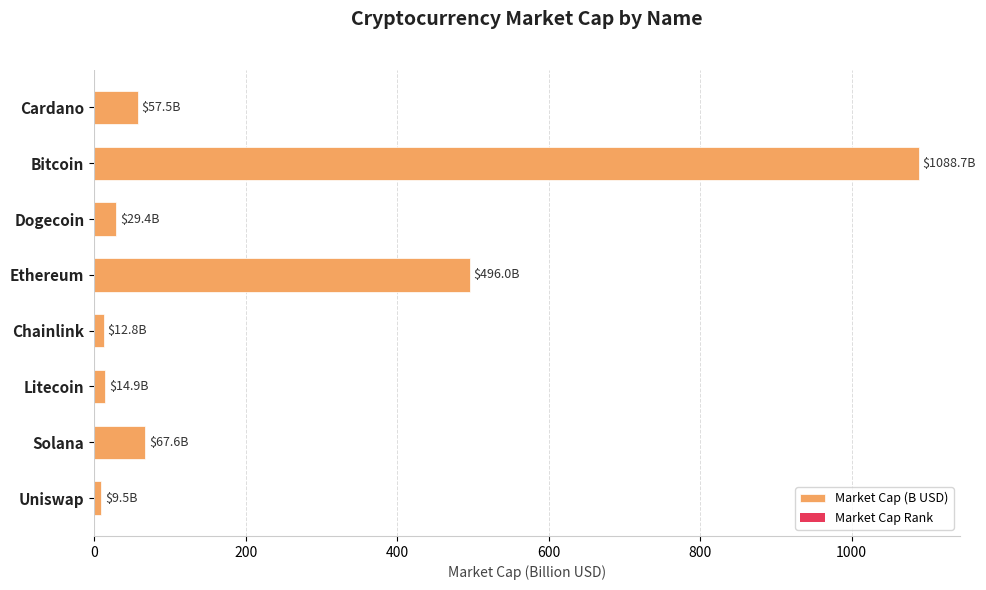

What is the difference between the maximum and second lowest values?

1075.8